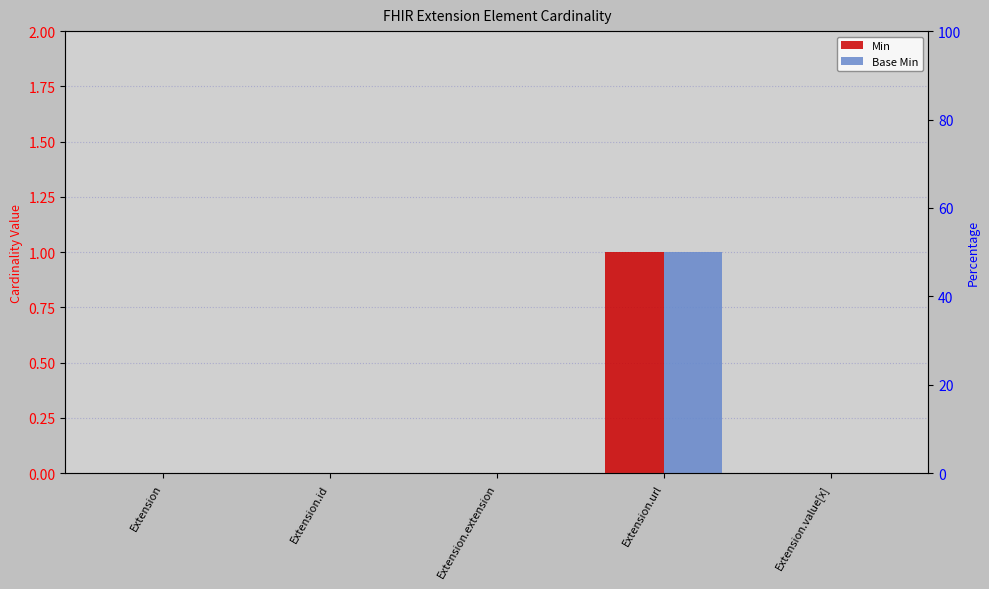

Where is Base Min nearest to the value 0?

Extension